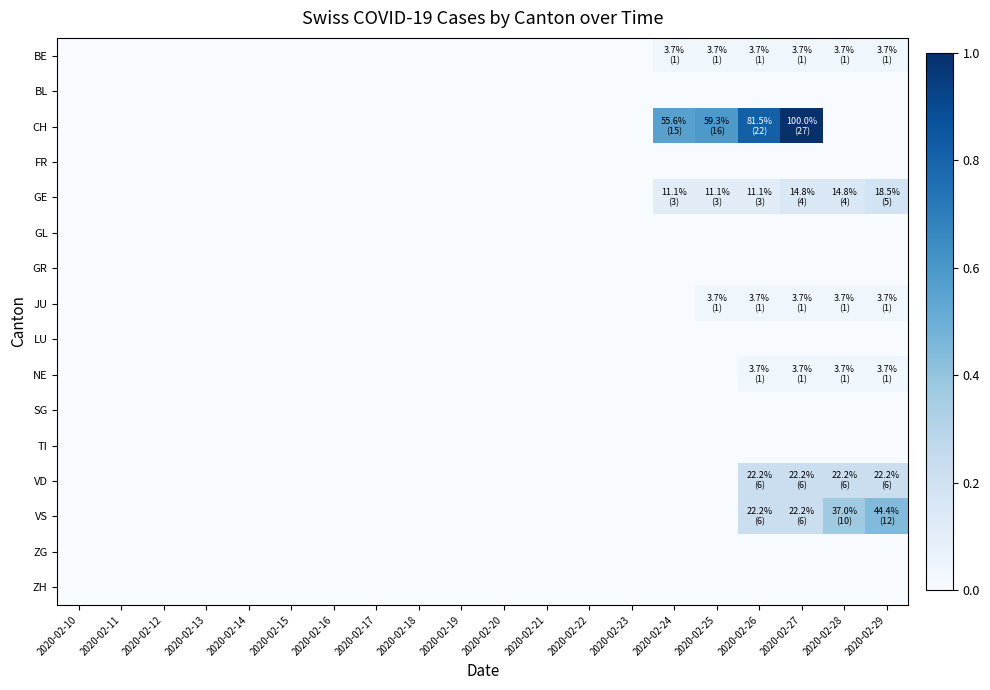

Reading left to right, what are all the values shown in this chart?

BE: 2020-02-10=0.0	2020-02-11=0.0	2020-02-12=0.0	2020-02-13=0.0	2020-02-14=0.0	2020-02-15=0.0	2020-02-16=0.0	2020-02-17=0.0	2020-02-18=0.0	2020-02-19=0.0	2020-02-20=0.0	2020-02-21=0.0	2020-02-22=0.0	2020-02-23=0.0	2020-02-24=0.0	2020-02-25=0.0	2020-02-26=0.0	2020-02-27=0.0	2020-02-28=0.0	2020-02-29=0.0
BL: 2020-02-10=0.0	2020-02-11=0.0	2020-02-12=0.0	2020-02-13=0.0	2020-02-14=0.0	2020-02-15=0.0	2020-02-16=0.0	2020-02-17=0.0	2020-02-18=0.0	2020-02-19=0.0	2020-02-20=0.0	2020-02-21=0.0	2020-02-22=0.0	2020-02-23=0.0	2020-02-24=0.0	2020-02-25=0.0	2020-02-26=0.0	2020-02-27=0.0	2020-02-28=0.0	2020-02-29=0.0
CH: 2020-02-10=0.0	2020-02-11=0.0	2020-02-12=0.0	2020-02-13=0.0	2020-02-14=0.0	2020-02-15=0.0	2020-02-16=0.0	2020-02-17=0.0	2020-02-18=0.0	2020-02-19=0.0	2020-02-20=0.0	2020-02-21=0.0	2020-02-22=0.0	2020-02-23=0.0	2020-02-24=0.6	2020-02-25=0.6	2020-02-26=0.8	2020-02-27=1.0	2020-02-28=0.0	2020-02-29=0.0
FR: 2020-02-10=0.0	2020-02-11=0.0	2020-02-12=0.0	2020-02-13=0.0	2020-02-14=0.0	2020-02-15=0.0	2020-02-16=0.0	2020-02-17=0.0	2020-02-18=0.0	2020-02-19=0.0	2020-02-20=0.0	2020-02-21=0.0	2020-02-22=0.0	2020-02-23=0.0	2020-02-24=0.0	2020-02-25=0.0	2020-02-26=0.0	2020-02-27=0.0	2020-02-28=0.0	2020-02-29=0.0
GE: 2020-02-10=0.0	2020-02-11=0.0	2020-02-12=0.0	2020-02-13=0.0	2020-02-14=0.0	2020-02-15=0.0	2020-02-16=0.0	2020-02-17=0.0	2020-02-18=0.0	2020-02-19=0.0	2020-02-20=0.0	2020-02-21=0.0	2020-02-22=0.0	2020-02-23=0.0	2020-02-24=0.1	2020-02-25=0.1	2020-02-26=0.1	2020-02-27=0.1	2020-02-28=0.1	2020-02-29=0.2
GL: 2020-02-10=0.0	2020-02-11=0.0	2020-02-12=0.0	2020-02-13=0.0	2020-02-14=0.0	2020-02-15=0.0	2020-02-16=0.0	2020-02-17=0.0	2020-02-18=0.0	2020-02-19=0.0	2020-02-20=0.0	2020-02-21=0.0	2020-02-22=0.0	2020-02-23=0.0	2020-02-24=0.0	2020-02-25=0.0	2020-02-26=0.0	2020-02-27=0.0	2020-02-28=0.0	2020-02-29=0.0
GR: 2020-02-10=0.0	2020-02-11=0.0	2020-02-12=0.0	2020-02-13=0.0	2020-02-14=0.0	2020-02-15=0.0	2020-02-16=0.0	2020-02-17=0.0	2020-02-18=0.0	2020-02-19=0.0	2020-02-20=0.0	2020-02-21=0.0	2020-02-22=0.0	2020-02-23=0.0	2020-02-24=0.0	2020-02-25=0.0	2020-02-26=0.0	2020-02-27=0.0	2020-02-28=0.0	2020-02-29=0.0
JU: 2020-02-10=0.0	2020-02-11=0.0	2020-02-12=0.0	2020-02-13=0.0	2020-02-14=0.0	2020-02-15=0.0	2020-02-16=0.0	2020-02-17=0.0	2020-02-18=0.0	2020-02-19=0.0	2020-02-20=0.0	2020-02-21=0.0	2020-02-22=0.0	2020-02-23=0.0	2020-02-24=0.0	2020-02-25=0.0	2020-02-26=0.0	2020-02-27=0.0	2020-02-28=0.0	2020-02-29=0.0
LU: 2020-02-10=0.0	2020-02-11=0.0	2020-02-12=0.0	2020-02-13=0.0	2020-02-14=0.0	2020-02-15=0.0	2020-02-16=0.0	2020-02-17=0.0	2020-02-18=0.0	2020-02-19=0.0	2020-02-20=0.0	2020-02-21=0.0	2020-02-22=0.0	2020-02-23=0.0	2020-02-24=0.0	2020-02-25=0.0	2020-02-26=0.0	2020-02-27=0.0	2020-02-28=0.0	2020-02-29=0.0
NE: 2020-02-10=0.0	2020-02-11=0.0	2020-02-12=0.0	2020-02-13=0.0	2020-02-14=0.0	2020-02-15=0.0	2020-02-16=0.0	2020-02-17=0.0	2020-02-18=0.0	2020-02-19=0.0	2020-02-20=0.0	2020-02-21=0.0	2020-02-22=0.0	2020-02-23=0.0	2020-02-24=0.0	2020-02-25=0.0	2020-02-26=0.0	2020-02-27=0.0	2020-02-28=0.0	2020-02-29=0.0
SG: 2020-02-10=0.0	2020-02-11=0.0	2020-02-12=0.0	2020-02-13=0.0	2020-02-14=0.0	2020-02-15=0.0	2020-02-16=0.0	2020-02-17=0.0	2020-02-18=0.0	2020-02-19=0.0	2020-02-20=0.0	2020-02-21=0.0	2020-02-22=0.0	2020-02-23=0.0	2020-02-24=0.0	2020-02-25=0.0	2020-02-26=0.0	2020-02-27=0.0	2020-02-28=0.0	2020-02-29=0.0
TI: 2020-02-10=0.0	2020-02-11=0.0	2020-02-12=0.0	2020-02-13=0.0	2020-02-14=0.0	2020-02-15=0.0	2020-02-16=0.0	2020-02-17=0.0	2020-02-18=0.0	2020-02-19=0.0	2020-02-20=0.0	2020-02-21=0.0	2020-02-22=0.0	2020-02-23=0.0	2020-02-24=0.0	2020-02-25=0.0	2020-02-26=0.0	2020-02-27=0.0	2020-02-28=0.0	2020-02-29=0.0
VD: 2020-02-10=0.0	2020-02-11=0.0	2020-02-12=0.0	2020-02-13=0.0	2020-02-14=0.0	2020-02-15=0.0	2020-02-16=0.0	2020-02-17=0.0	2020-02-18=0.0	2020-02-19=0.0	2020-02-20=0.0	2020-02-21=0.0	2020-02-22=0.0	2020-02-23=0.0	2020-02-24=0.0	2020-02-25=0.0	2020-02-26=0.2	2020-02-27=0.2	2020-02-28=0.2	2020-02-29=0.2
VS: 2020-02-10=0.0	2020-02-11=0.0	2020-02-12=0.0	2020-02-13=0.0	2020-02-14=0.0	2020-02-15=0.0	2020-02-16=0.0	2020-02-17=0.0	2020-02-18=0.0	2020-02-19=0.0	2020-02-20=0.0	2020-02-21=0.0	2020-02-22=0.0	2020-02-23=0.0	2020-02-24=0.0	2020-02-25=0.0	2020-02-26=0.2	2020-02-27=0.2	2020-02-28=0.4	2020-02-29=0.4
ZG: 2020-02-10=0.0	2020-02-11=0.0	2020-02-12=0.0	2020-02-13=0.0	2020-02-14=0.0	2020-02-15=0.0	2020-02-16=0.0	2020-02-17=0.0	2020-02-18=0.0	2020-02-19=0.0	2020-02-20=0.0	2020-02-21=0.0	2020-02-22=0.0	2020-02-23=0.0	2020-02-24=0.0	2020-02-25=0.0	2020-02-26=0.0	2020-02-27=0.0	2020-02-28=0.0	2020-02-29=0.0
ZH: 2020-02-10=0.0	2020-02-11=0.0	2020-02-12=0.0	2020-02-13=0.0	2020-02-14=0.0	2020-02-15=0.0	2020-02-16=0.0	2020-02-17=0.0	2020-02-18=0.0	2020-02-19=0.0	2020-02-20=0.0	2020-02-21=0.0	2020-02-22=0.0	2020-02-23=0.0	2020-02-24=0.0	2020-02-25=0.0	2020-02-26=0.0	2020-02-27=0.0	2020-02-28=0.0	2020-02-29=0.0